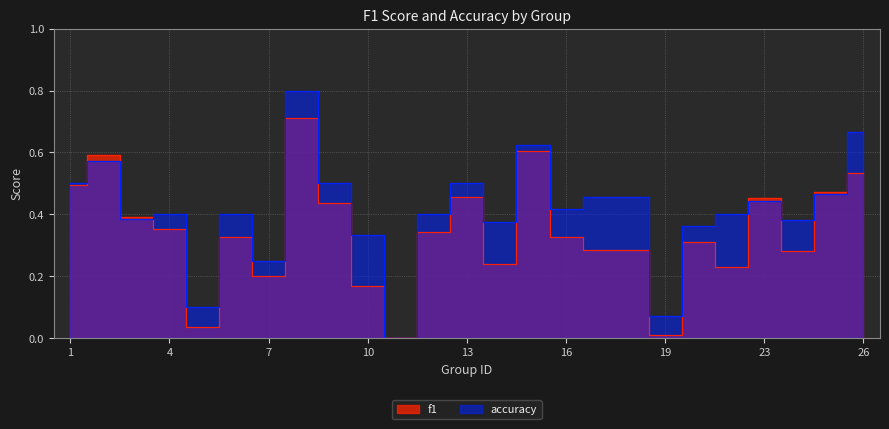

What is the sum of the accuracy values at 6 and 26?

1.1